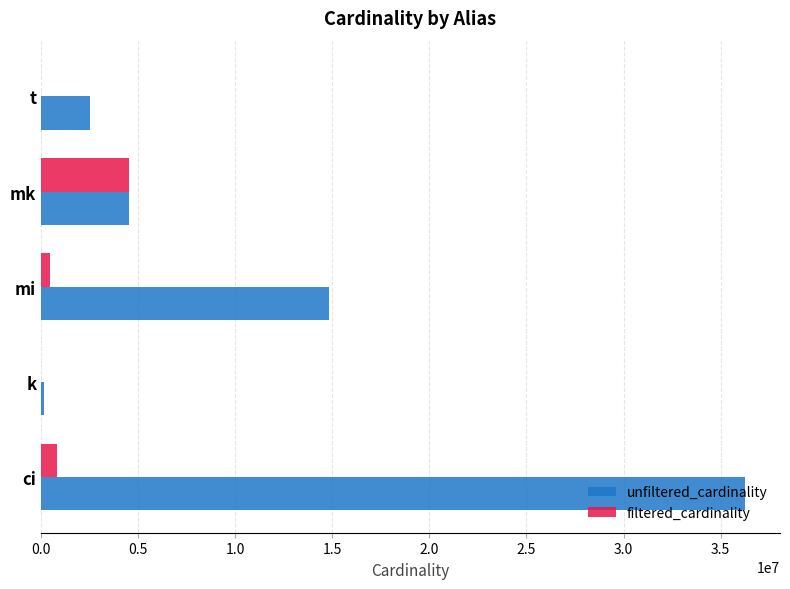

Count the number of categories in the chart.

5